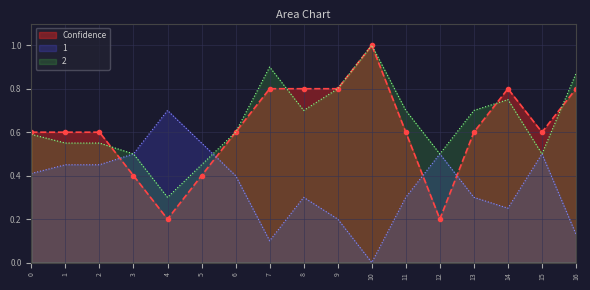

Which series has the largest range (max minus min)?

Confidence